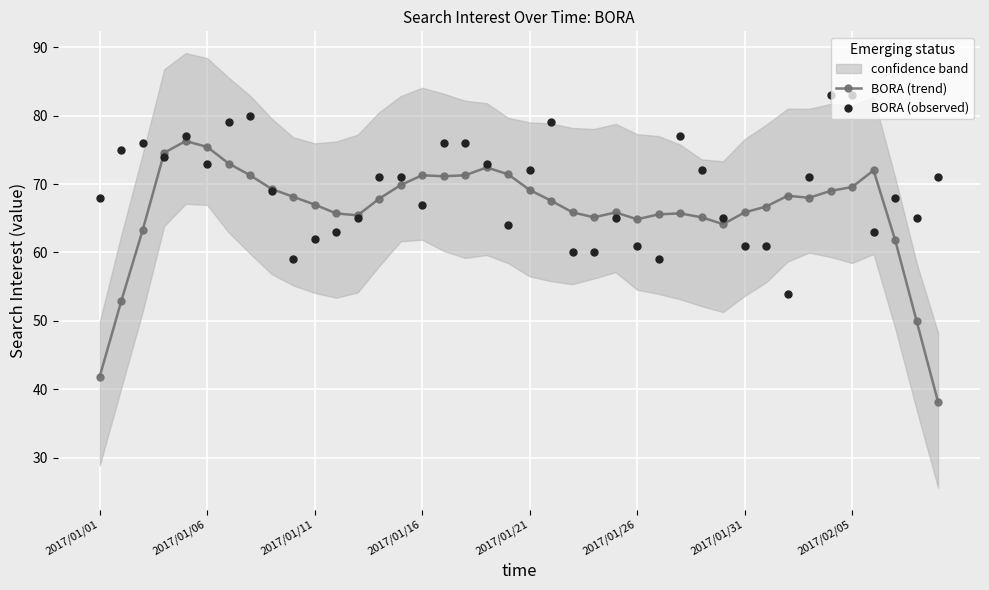

At how many categories does at least one series exceed 47?

40